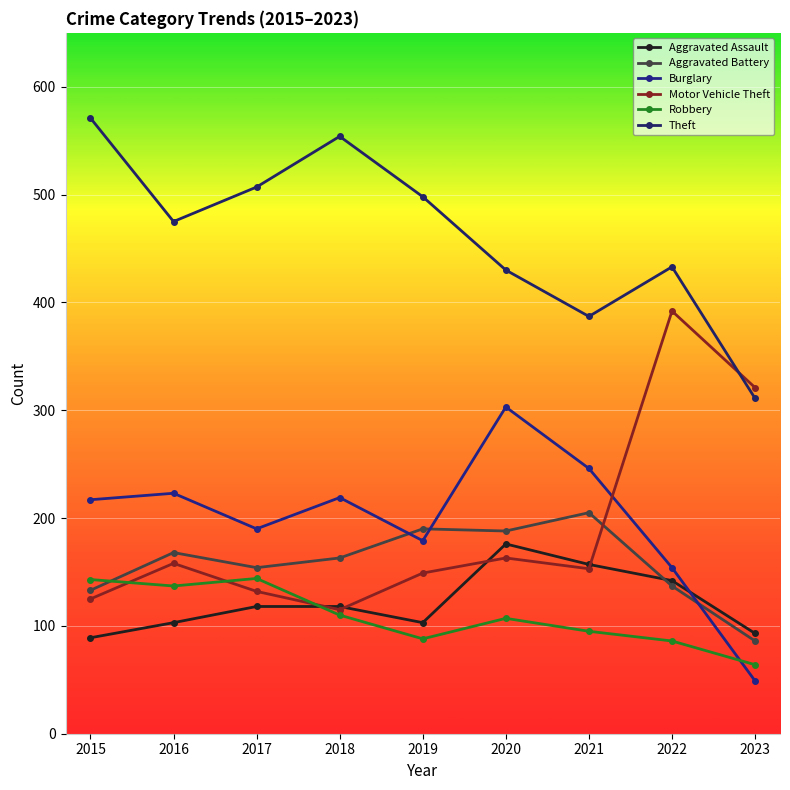

How many series are shown in this chart?

6